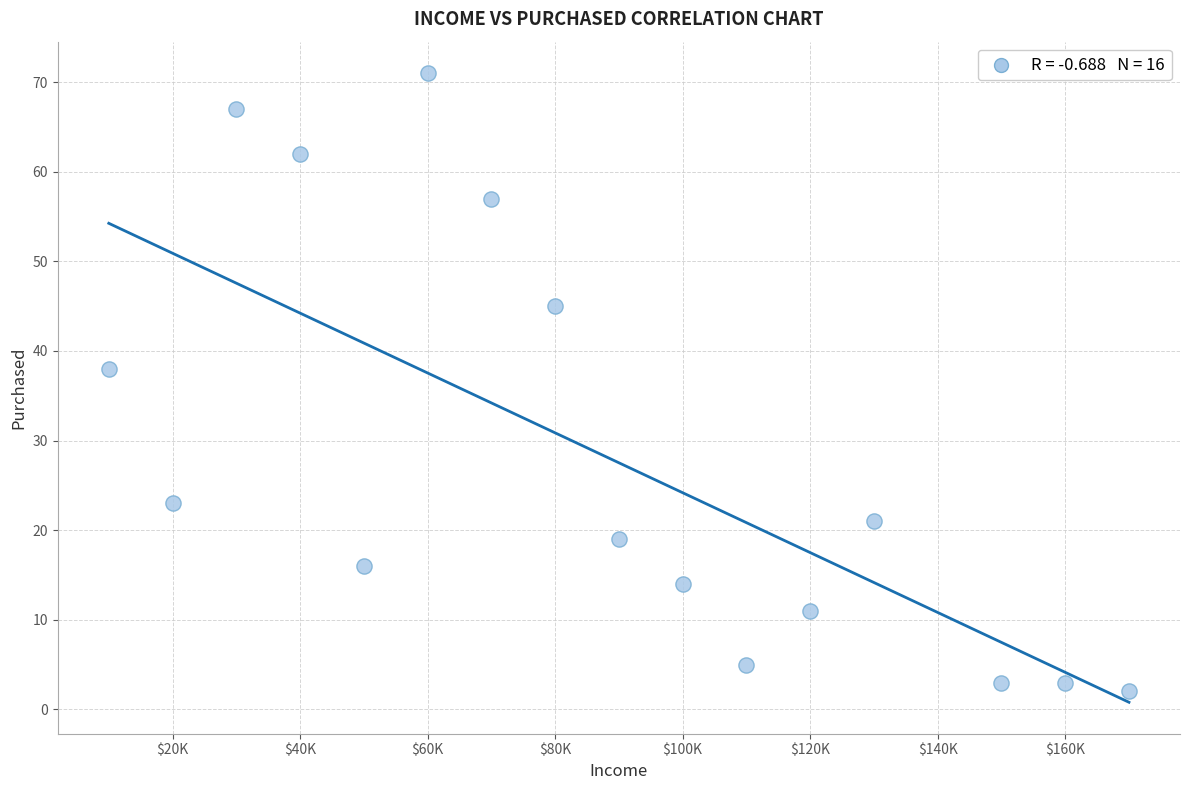

What Y value in the scatter plot is closest to 36?

38